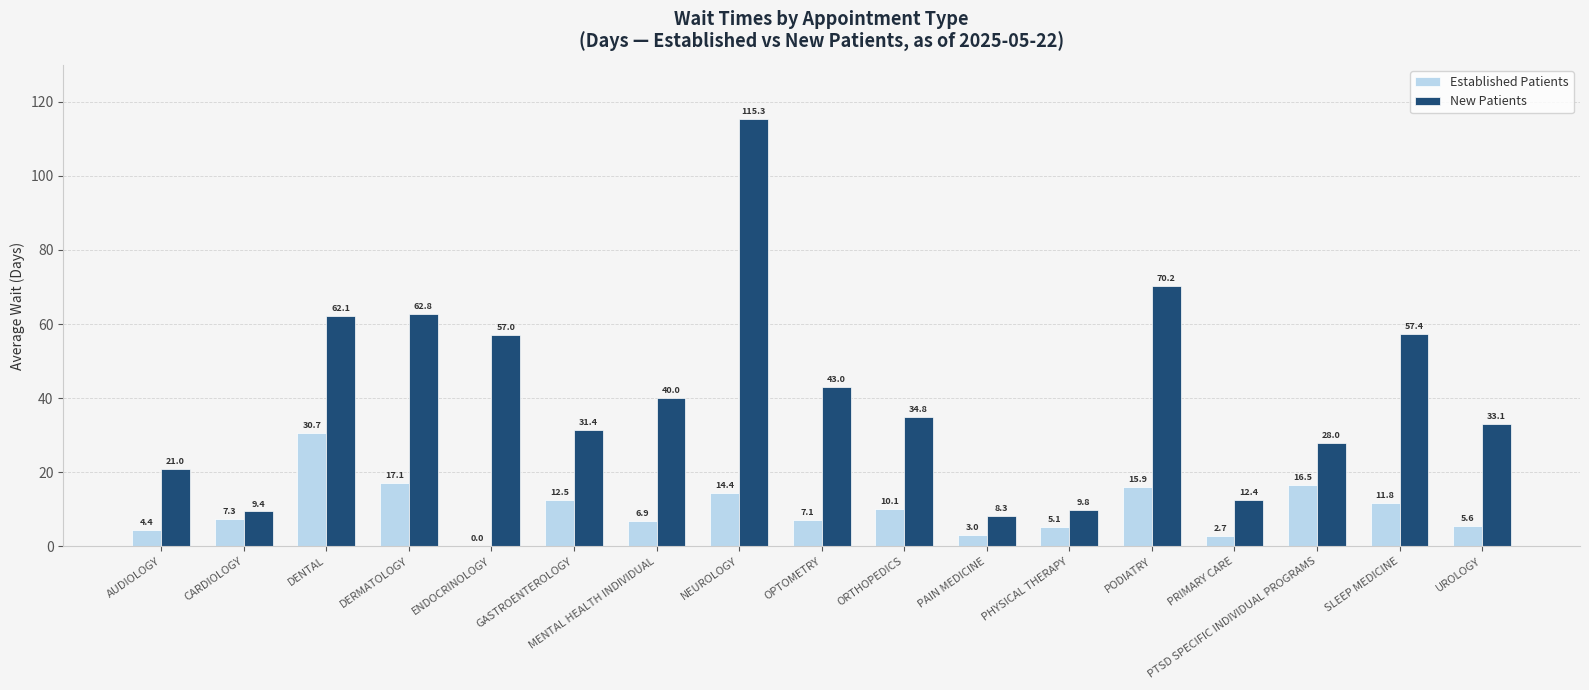

Between PODIATRY and PRIMARY CARE, which series saw the biggest shift?

New Patients